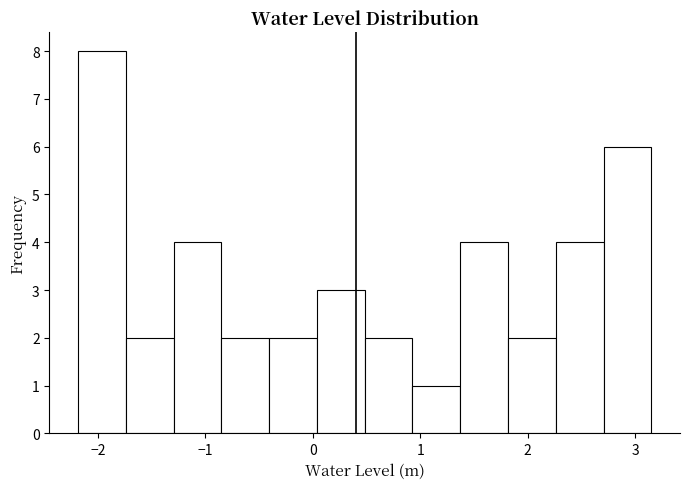

What is the height of the bar covering -2.2 to -1.7 on the x-axis? Neither the bar edges nor the heights are printed on the chart, so give them approximately, as read against the axes.

8